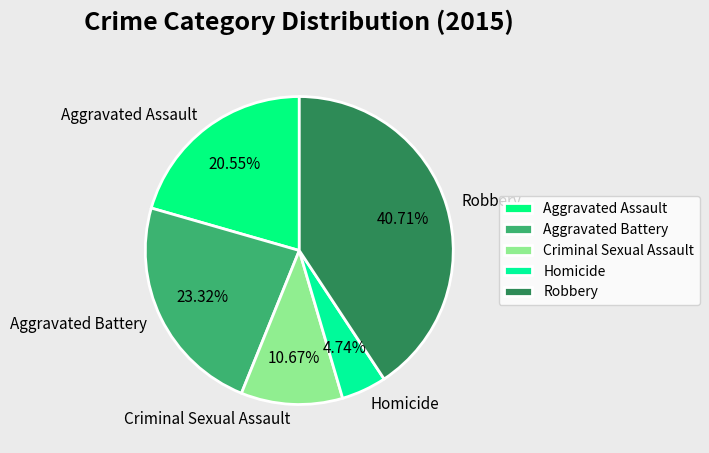

Combined, do Criminal Sexual Assault and Aggravated Battery account for over 50%?

No